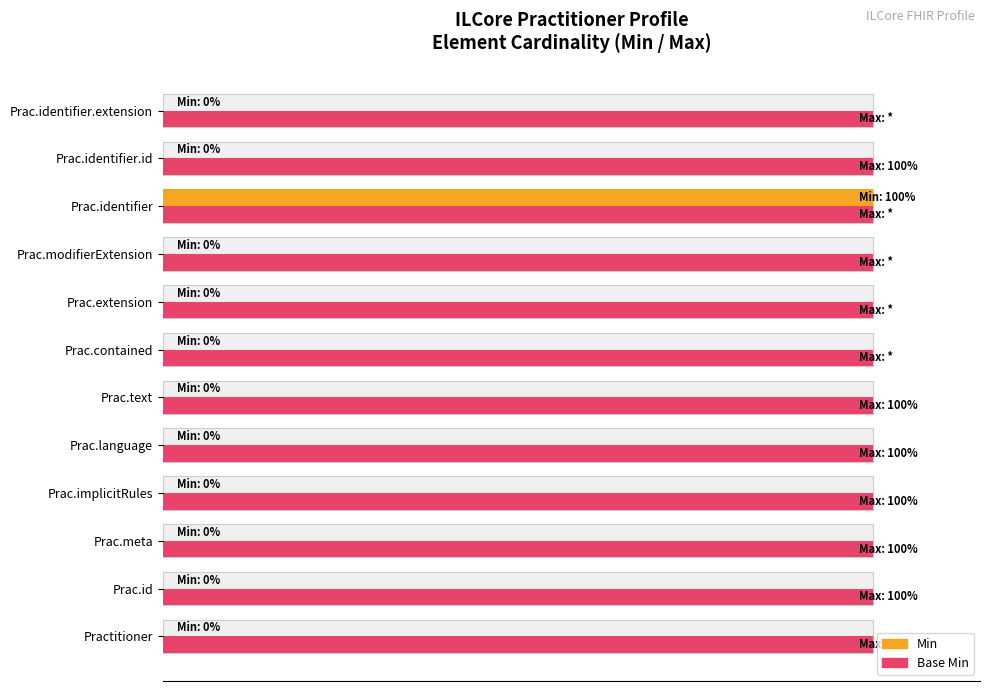

What are all the series names shown in the legend?

Min, Base Min